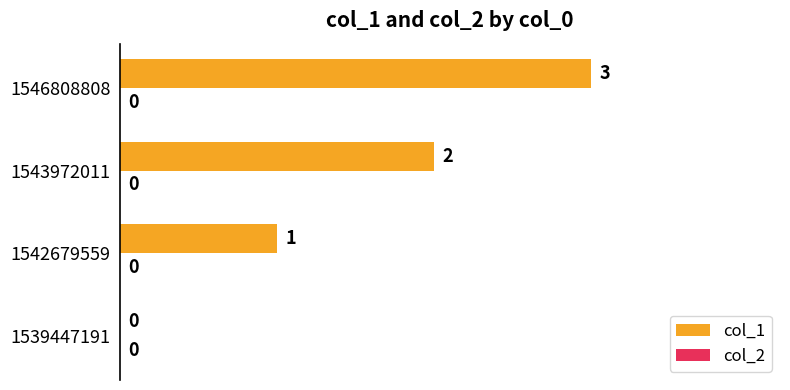

What is the change in value from 1539447191 to 1546808808?

+3